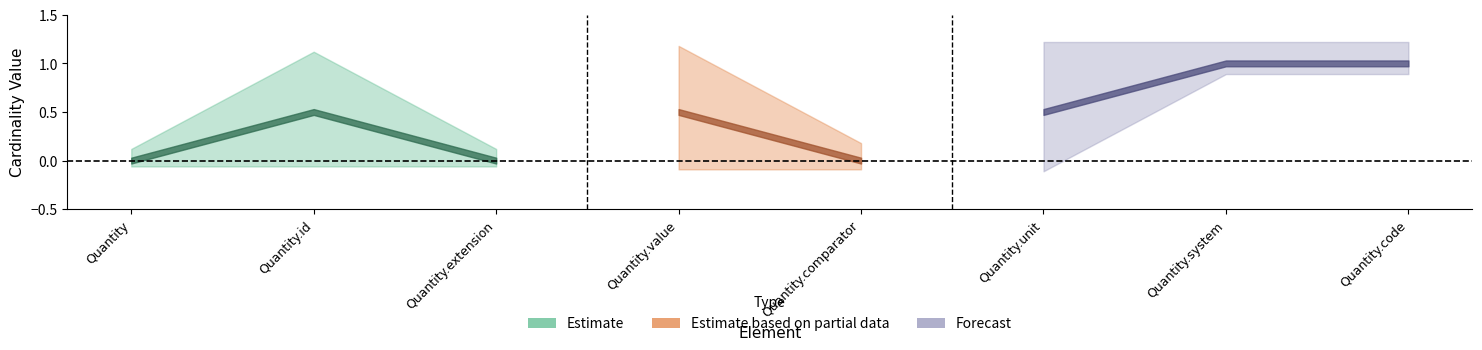

Which category has the highest value in the Base_Min series?

Quantity